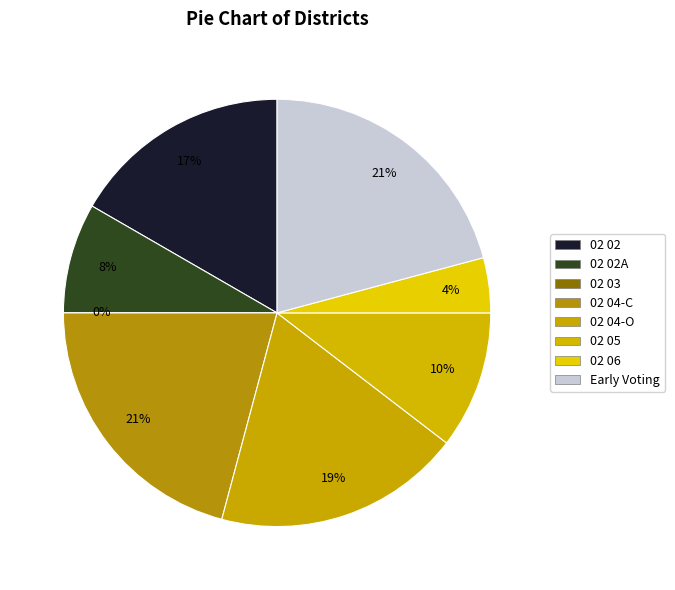

Is it true that 02 04-O is 28% of the pie?

False